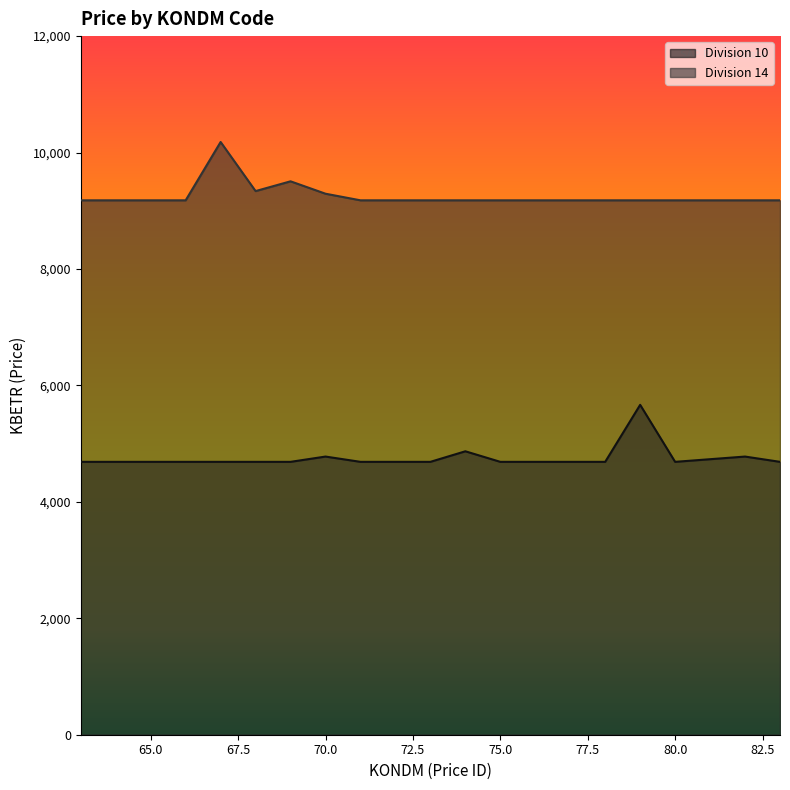

The value of Division 14 at 80.0 is 9179.5. True or false?

True